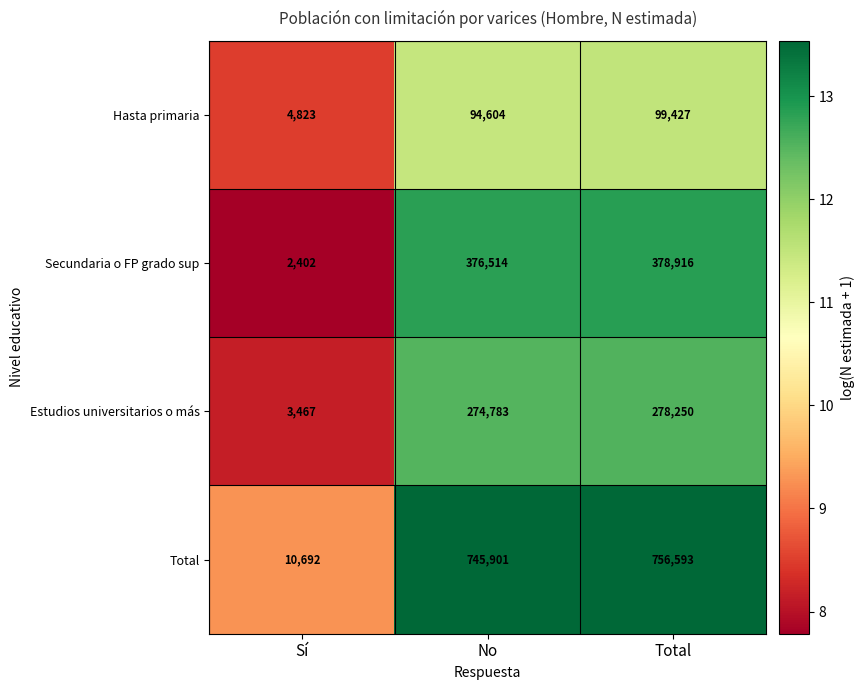

Is it true that Total equals 301934 at Total?

False